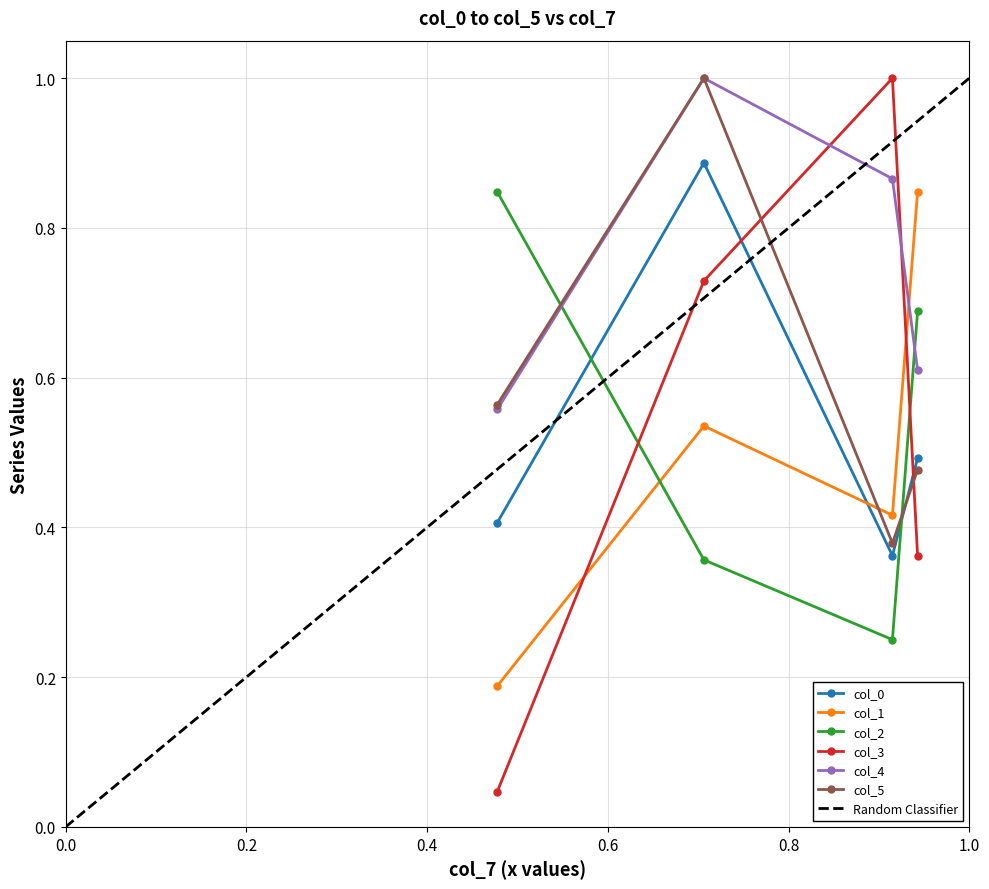

Reading right to left, list all the values displayed in this chart.

col_0: 0.5	0.4	0.9	0.4
col_1: 0.8	0.4	0.5	0.2
col_2: 0.7	0.3	0.4	0.8
col_3: 0.4	1.0	0.7	0.0
col_4: 0.6	0.9	1.0	0.6
col_5: 0.5	0.4	1.0	0.6